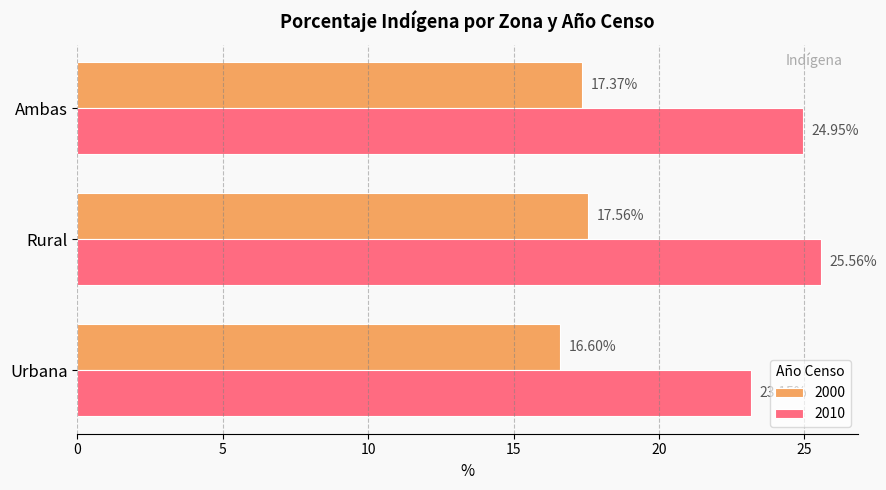

At which label is 2000 closest to 17?

Ambas